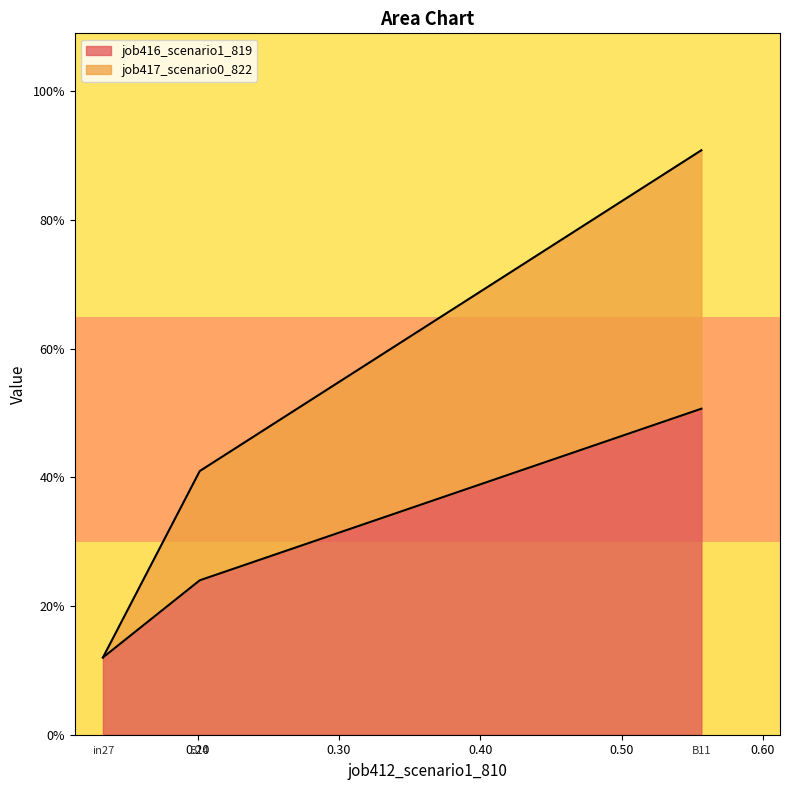

At which label does job417_scenario0_822 reach its minimum?

in27